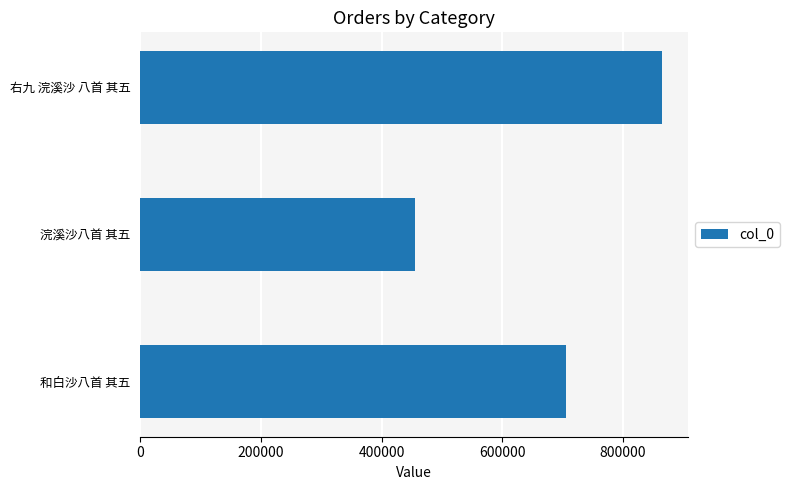

Count the values in the range 455135 to 865446.

3